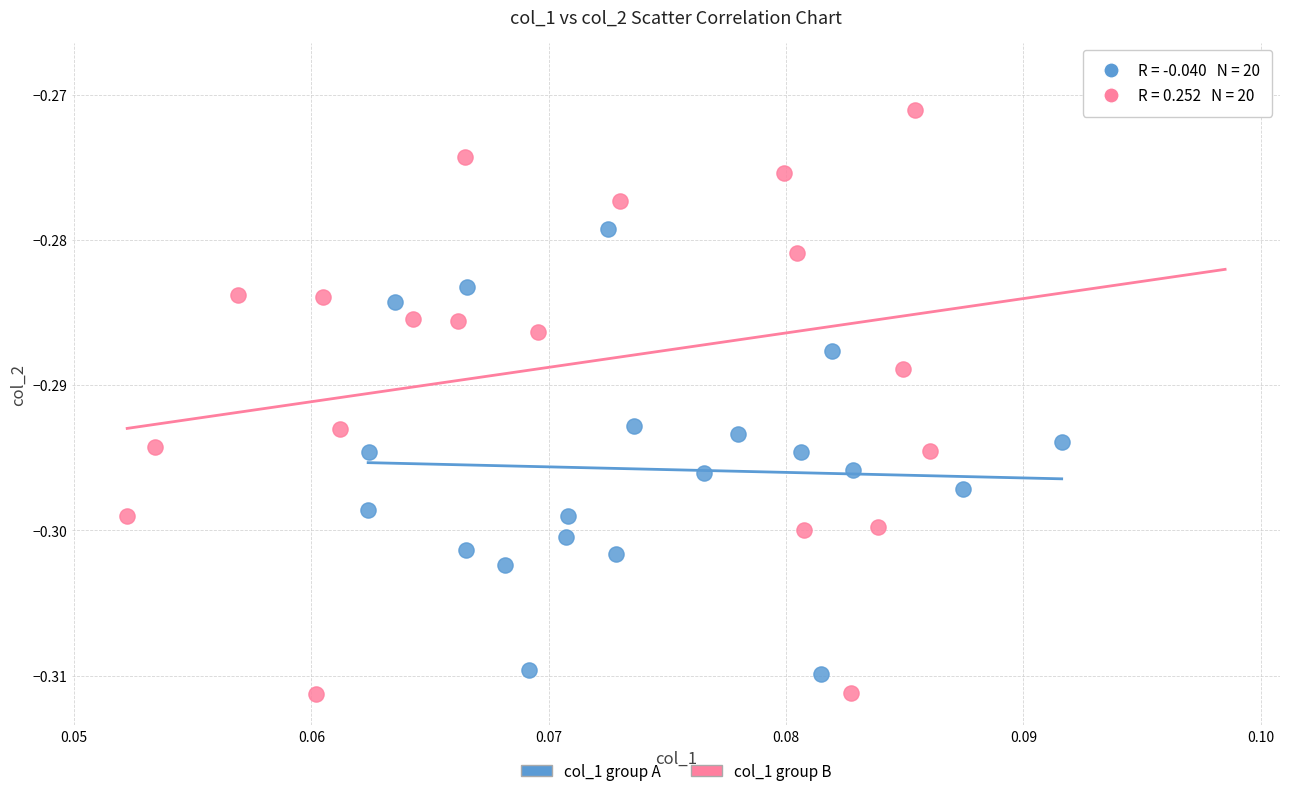

Which series has the widest spread of Y values?

col_1 group B